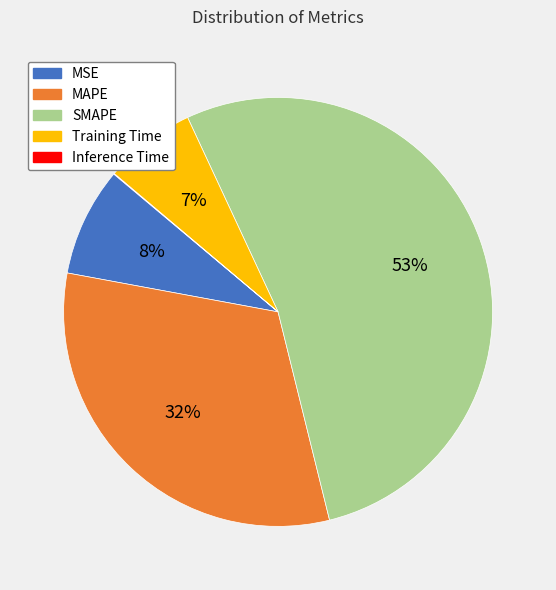

To the nearest percent, what percentage of the pie is Training Time?

7%